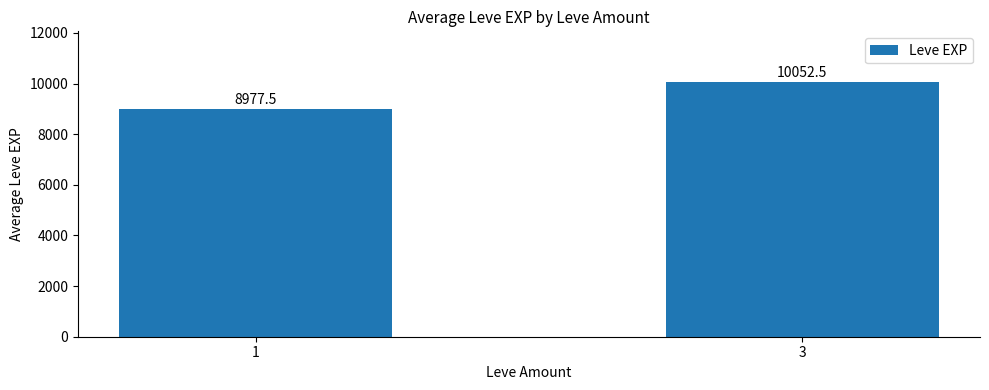

Which has a higher value, 3 or 1?

3